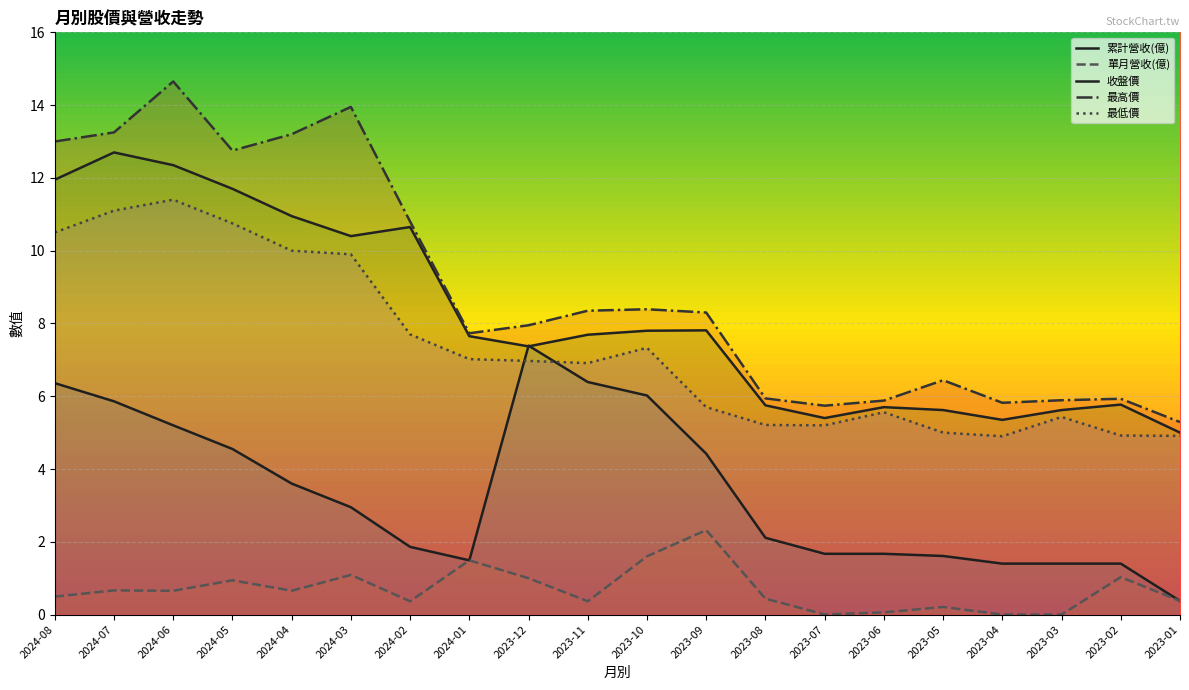

True or false: 最低價 and 最高價 cross at least once.

False